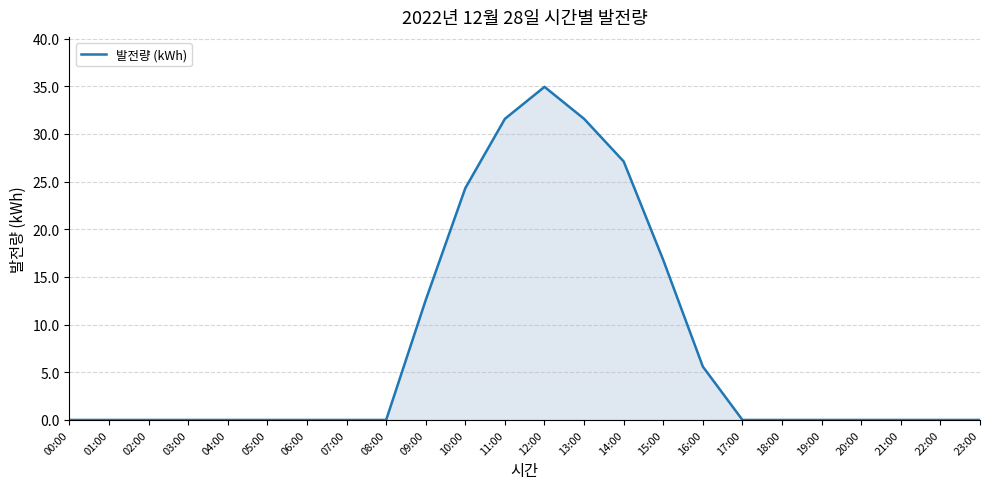

What is the maximum value shown in the chart?

34.9